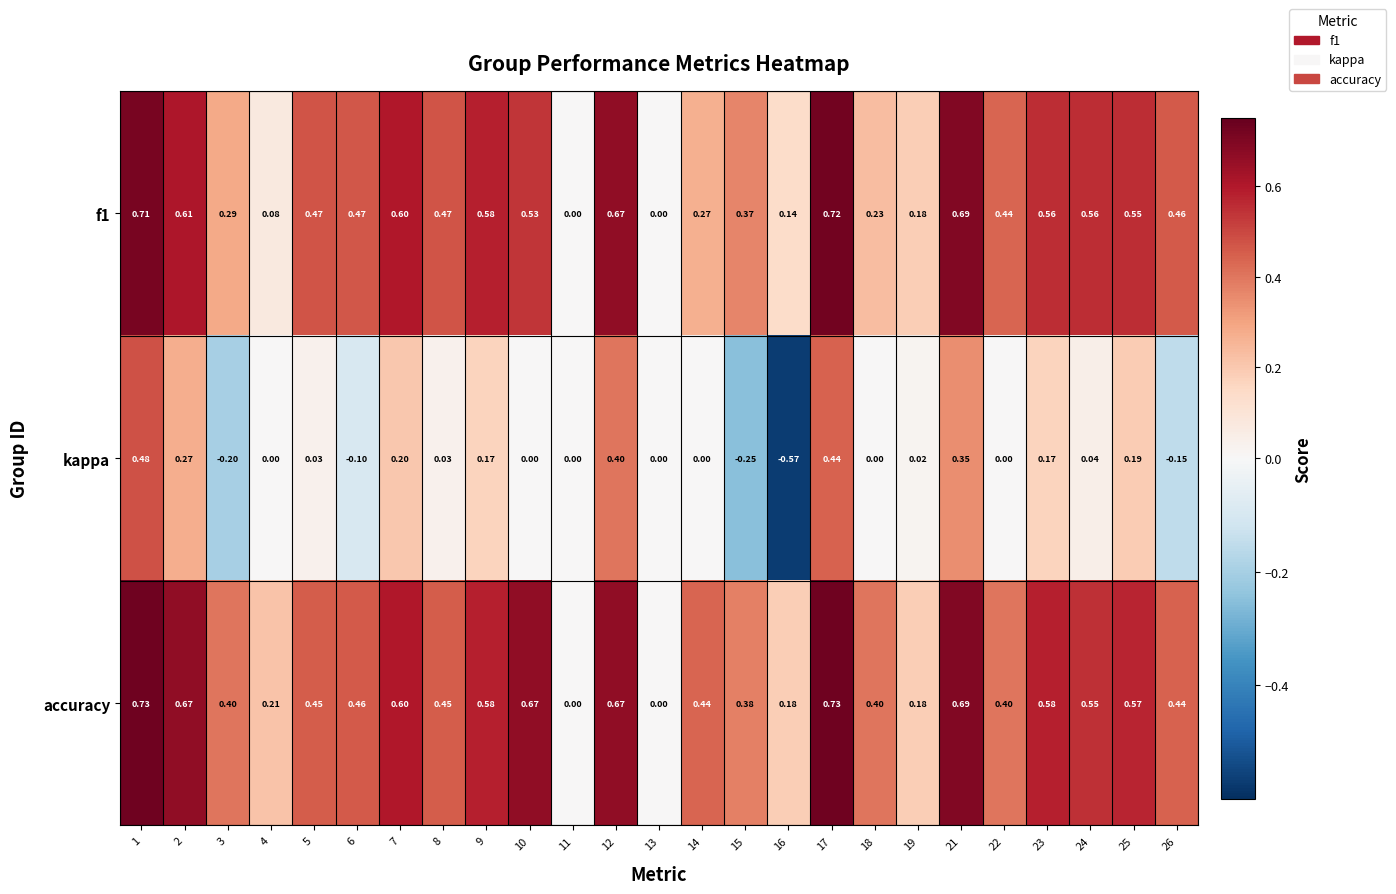

Is the value of kappa at 10 greater than the value of f1 at 5?

No